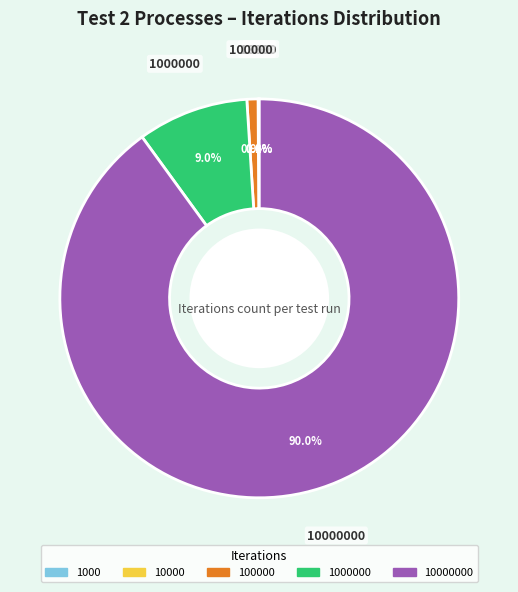

Does any single category account for the majority?

Yes